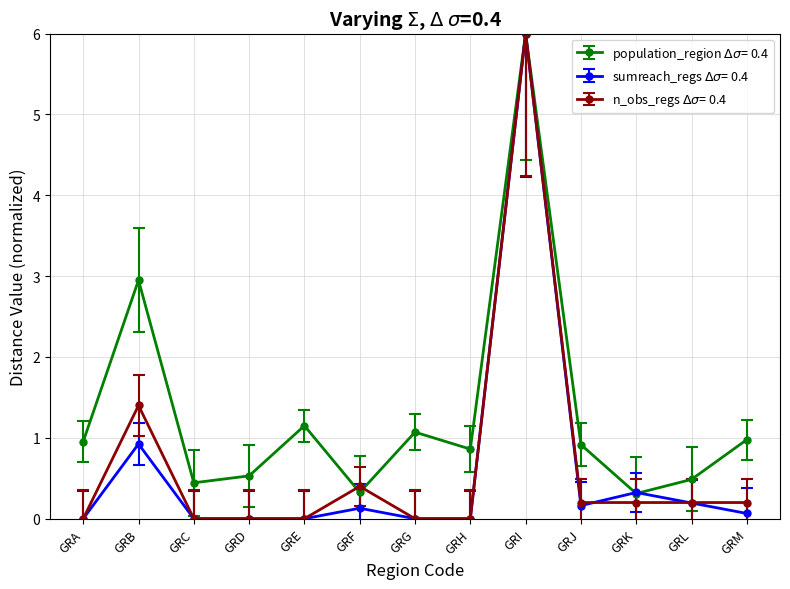

What is the maximum value shown in the chart?

6.0